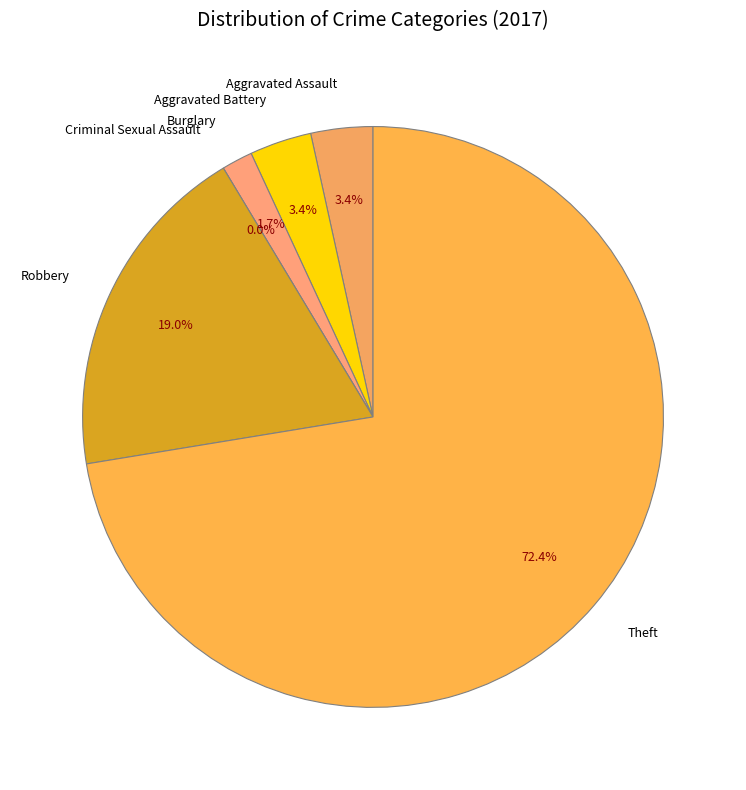

Which category has the biggest portion of the pie?

Theft